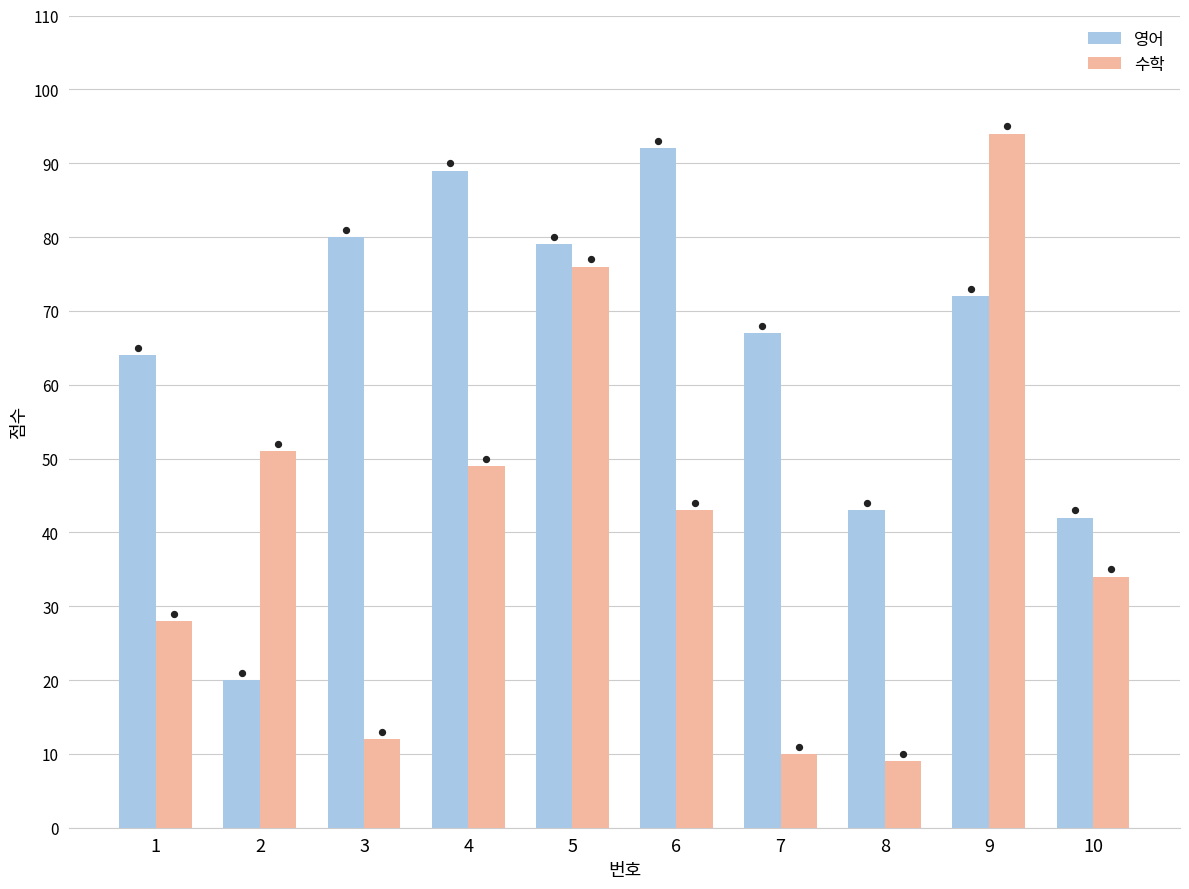

Is the value of 영어 at 6 greater than the value of 수학 at 3?

Yes